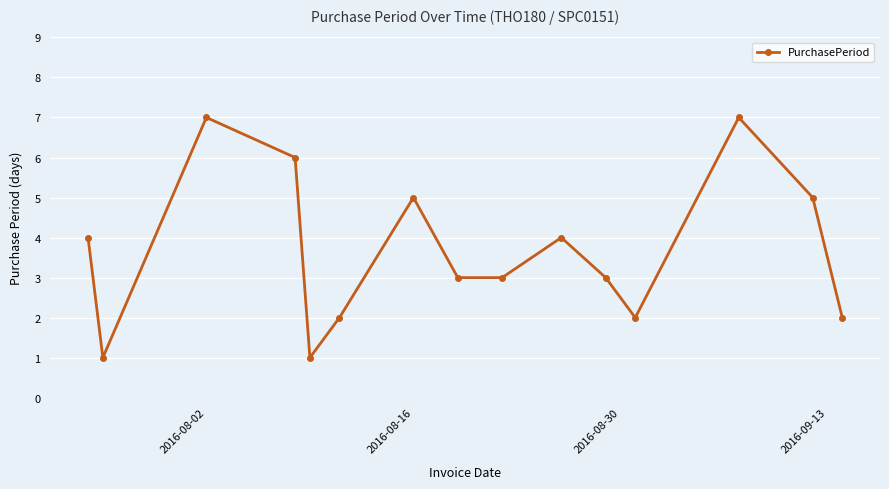

Does the chart display data point markers on the line(s)?

Yes